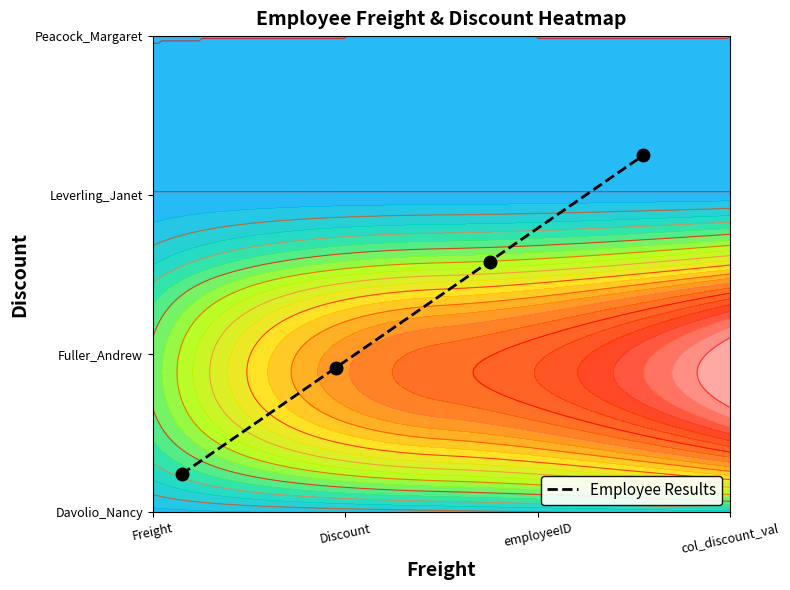

What is the smallest value displayed?

0.1